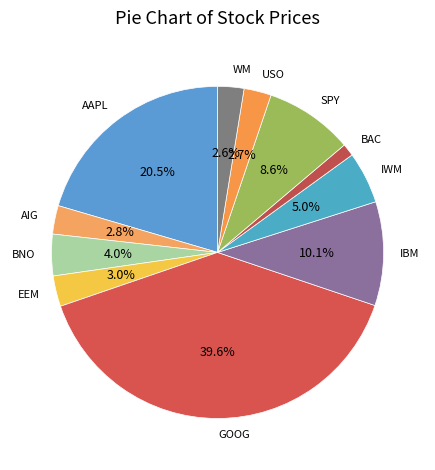

To the nearest percent, what portion does IWM represent?

5%